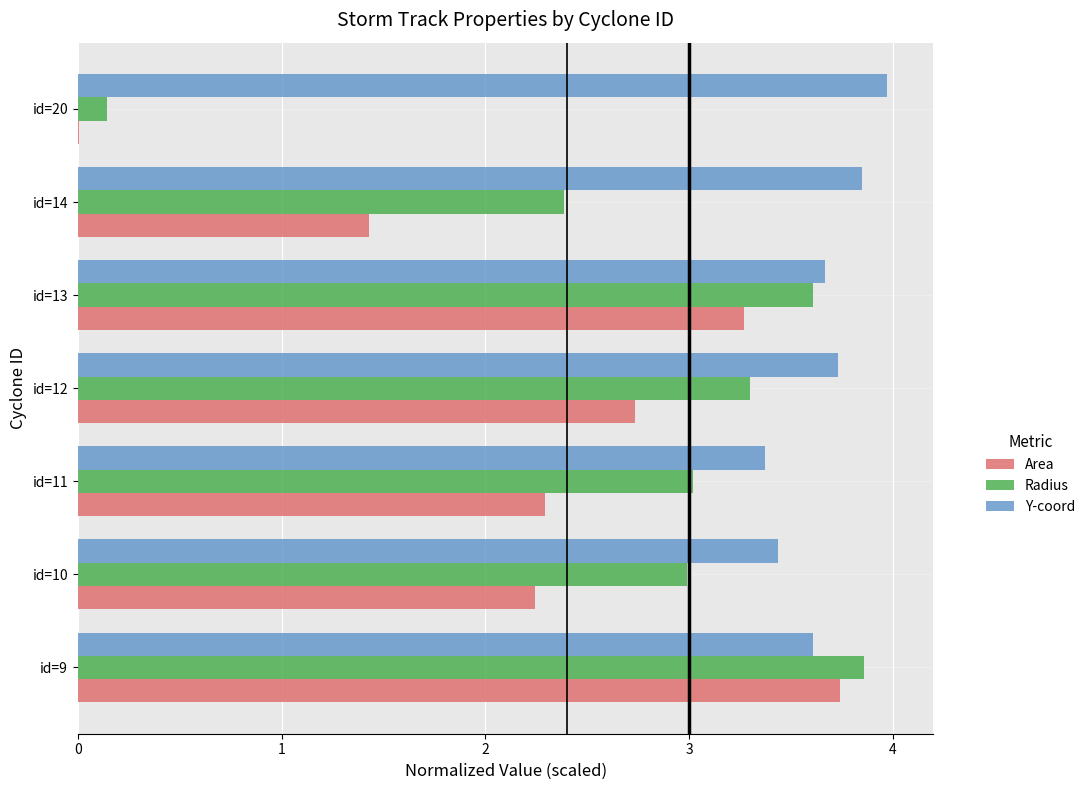

What is the maximum value shown in the chart?

4.0